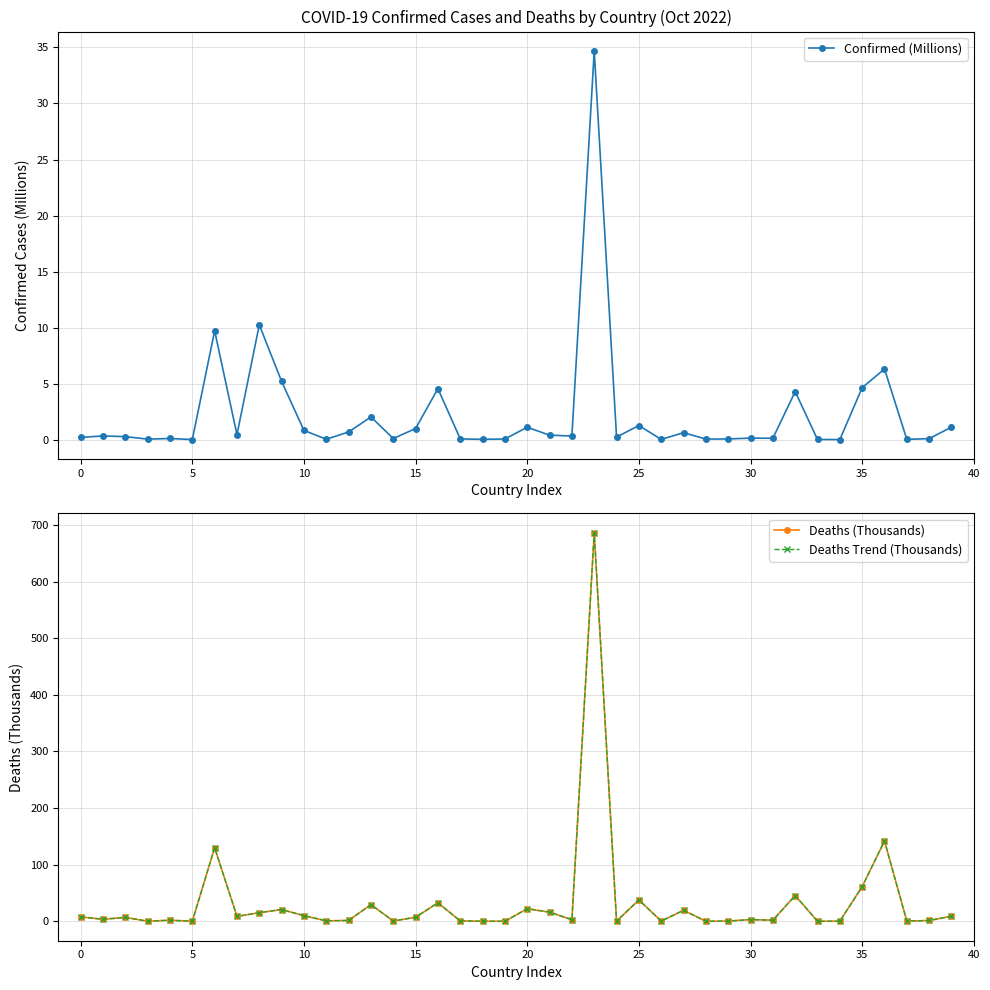

Reading left to right, transcribe all the data shown in this chart.

Confirmed (Millions): 0.2	0.3	0.3	0.0	0.1	0.0	9.7	0.4	10.2	5.2	0.8	0.0	0.7	2.0	0.1	1.0	4.6	0.1	0.0	0.1	1.1	0.4	0.3	34.7	0.2	1.3	0.0	0.6	0.1	0.1	0.1	0.1	4.3	0.0	0.0	4.6	6.3	0.0	0.1	1.1
Deaths (Thousands): 7.8	3.6	6.9	0.2	1.9	0.1	129.9	8.7	15.2	20.8	9.9	0.8	1.5	29.4	0.6	7.1	32.7	0.7	0.2	0.0	22.2	16.1	2.8	686.4	0.2	37.7	0.4	19.5	0.0	0.4	3.1	1.9	45.5	0.1	0.2	61.2	141.8	0.4	1.4	9.0
Deaths Trend (Thousands): 7.8	3.6	6.9	0.2	1.9	0.1	129.9	8.7	15.2	20.8	9.9	0.8	1.5	29.4	0.6	7.1	32.7	0.7	0.2	0.0	22.2	16.1	2.8	686.4	0.2	37.7	0.4	19.5	0.0	0.4	3.1	1.9	45.5	0.1	0.2	61.2	141.8	0.4	1.4	9.0